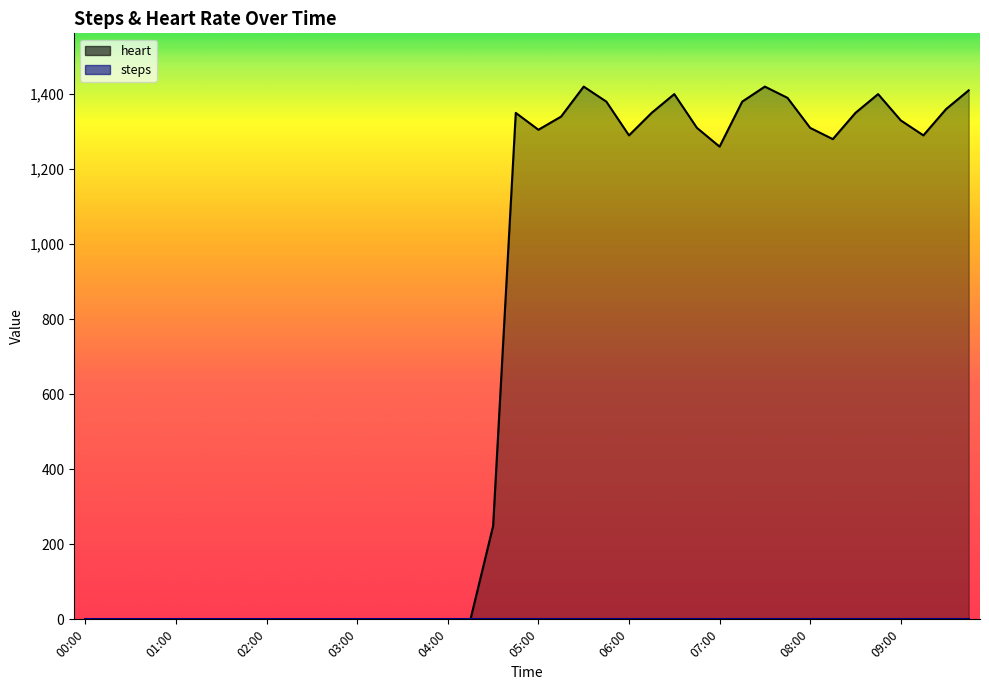

What is the change in value from 00:00 to 09:15?

+1290